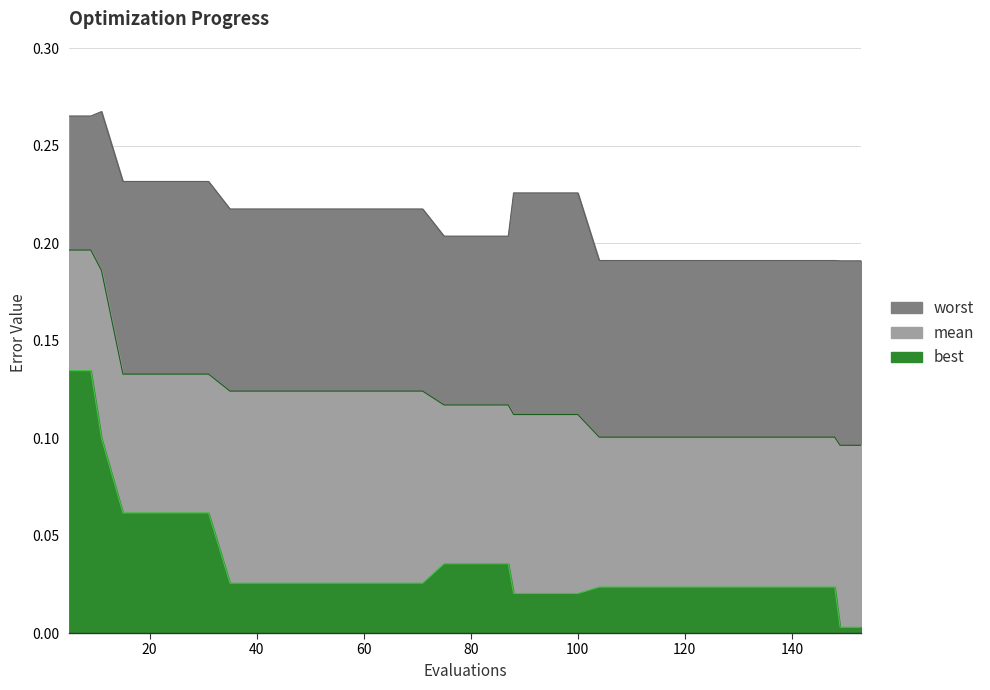

What is the approximate value of worst at 11?

0.3